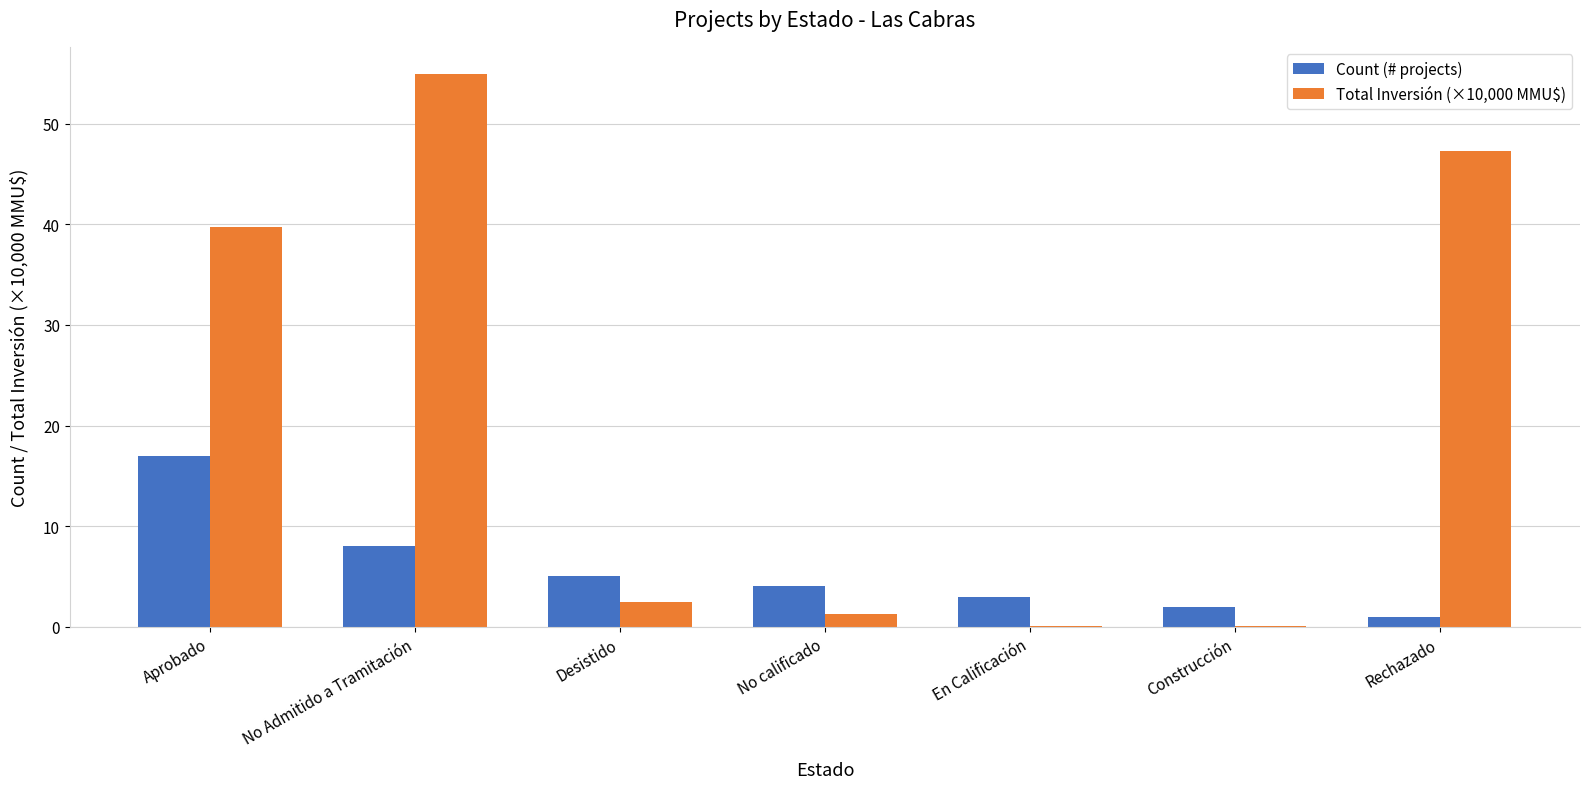

Which series has the largest total across all categories?

Total Inversión (×10,000 MMU$)